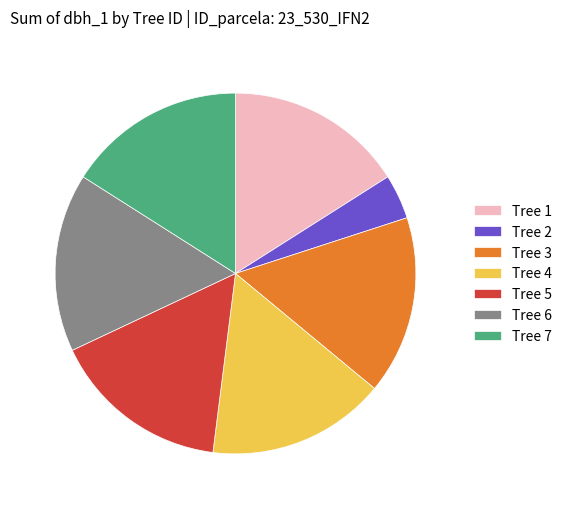

How many slices are in this pie chart?

7